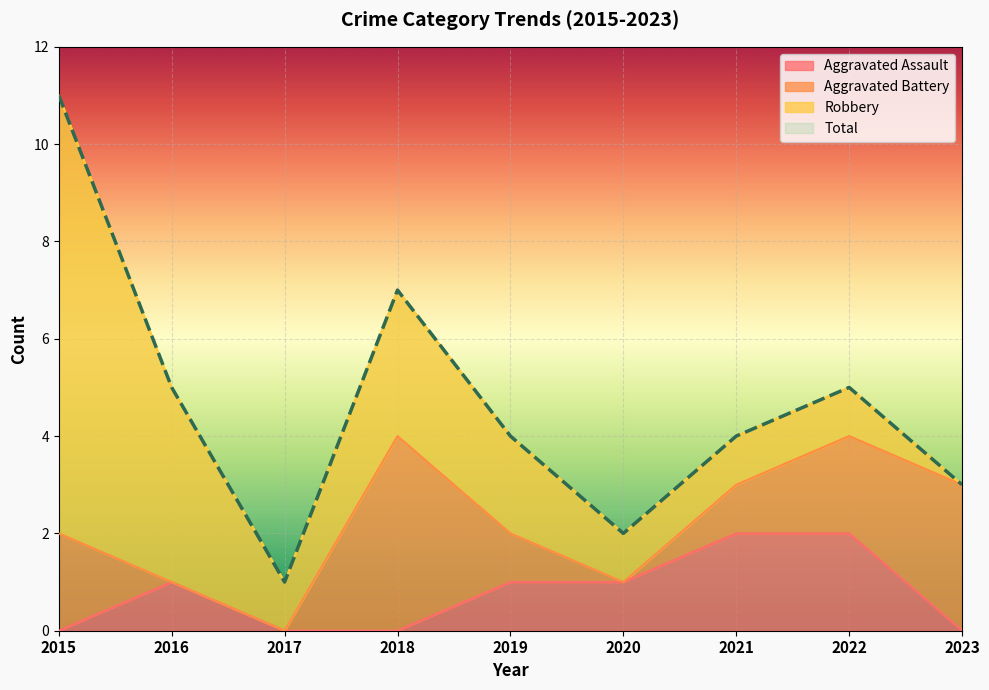

The value of Aggravated Assault at 2019 is 0. True or false?

False